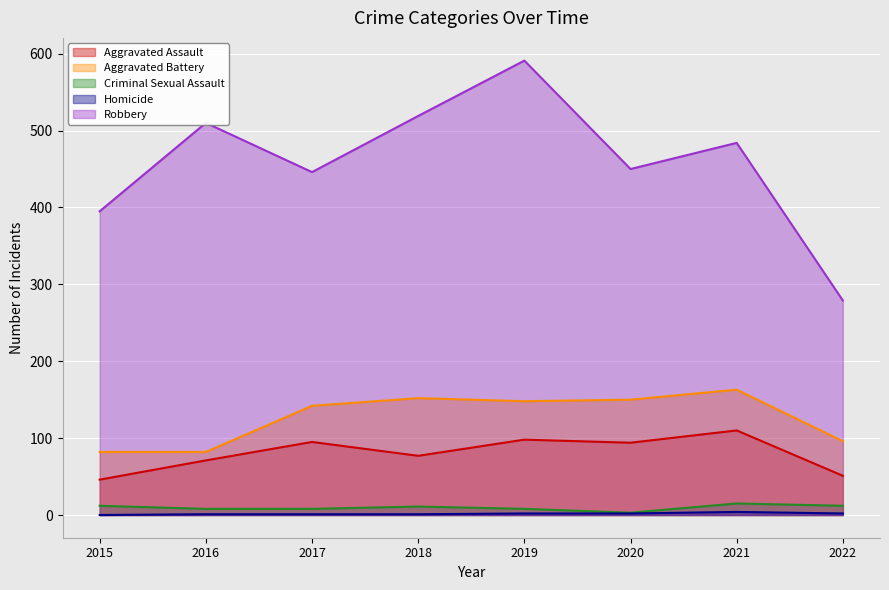

How many distinct data groups are displayed?

5